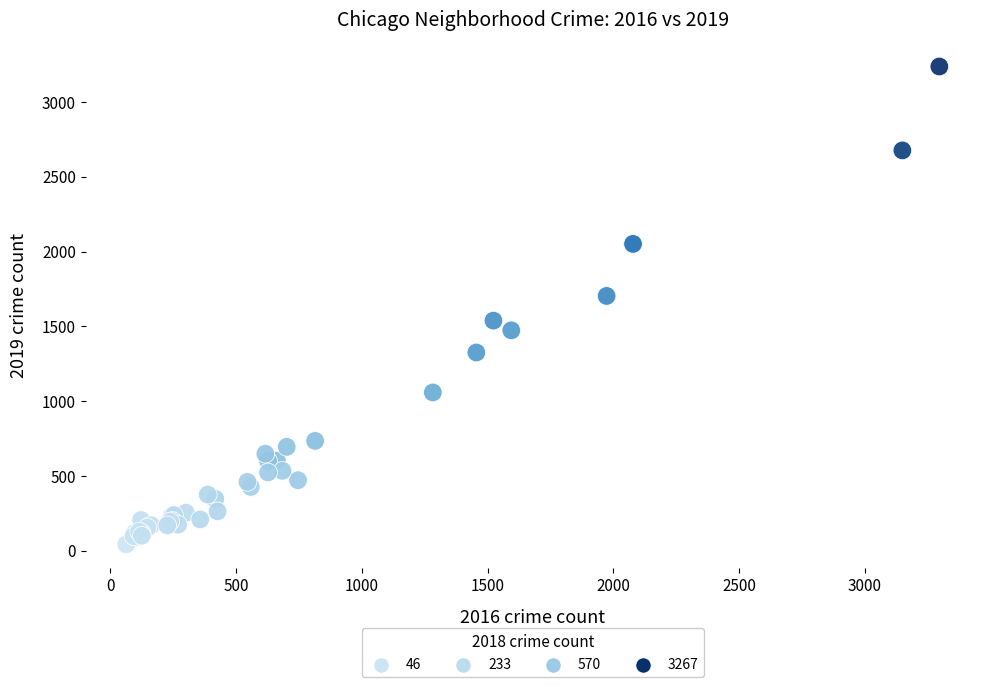

What Y value in the scatter plot is closest to 1640?

1704